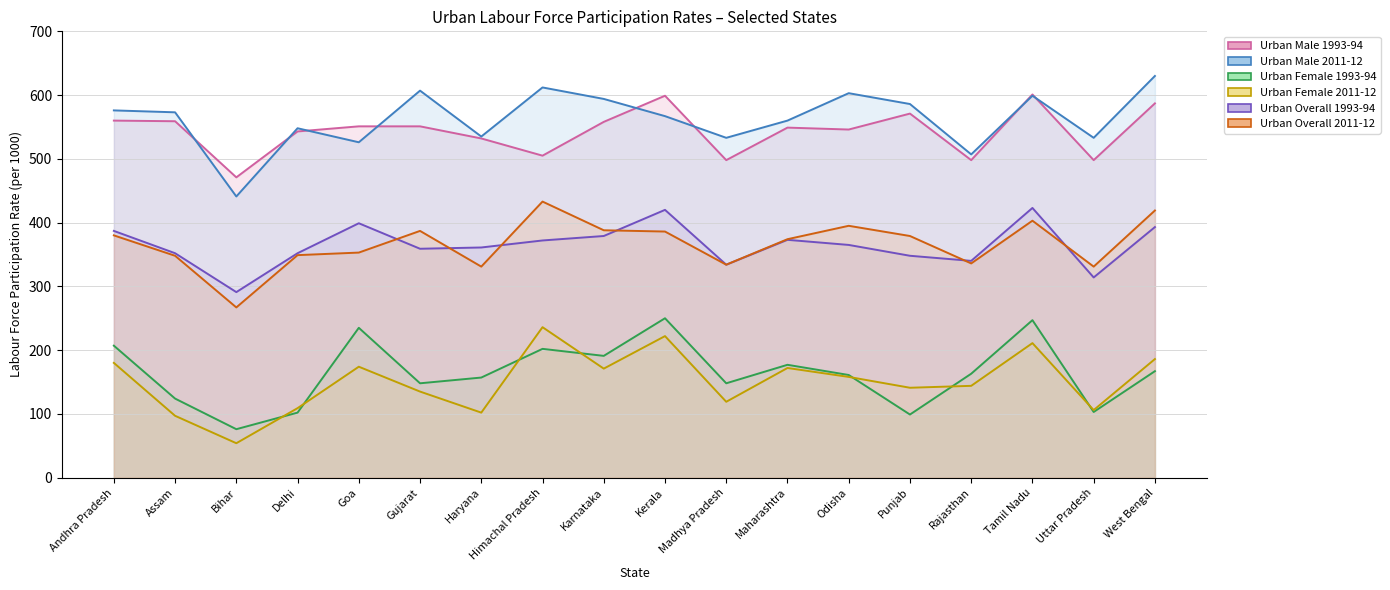

Which series changed the most between Himachal Pradesh and Uttar Pradesh?

Urban Female 2011-12